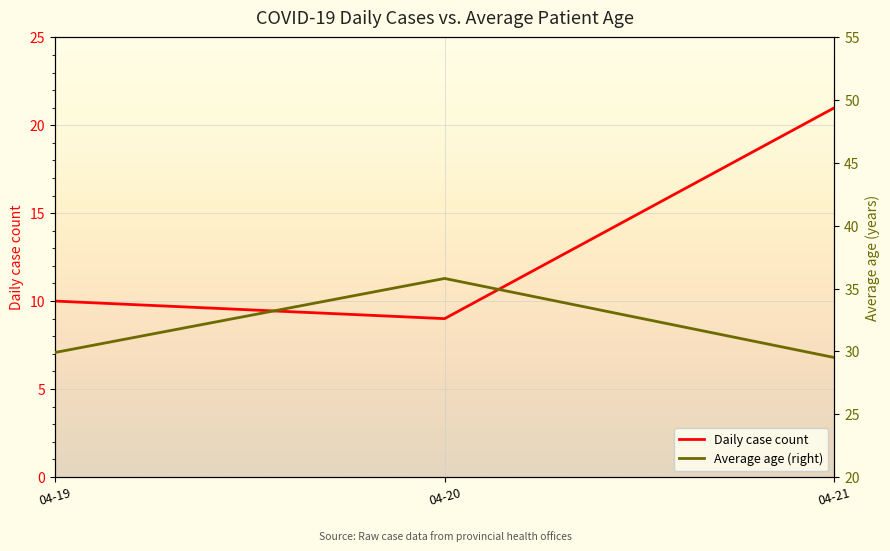

Reading right to left, what are all the values shown in this chart?

Daily case count: 21.0	9.0	10.0
Average age (right): 29.5	35.8	29.9